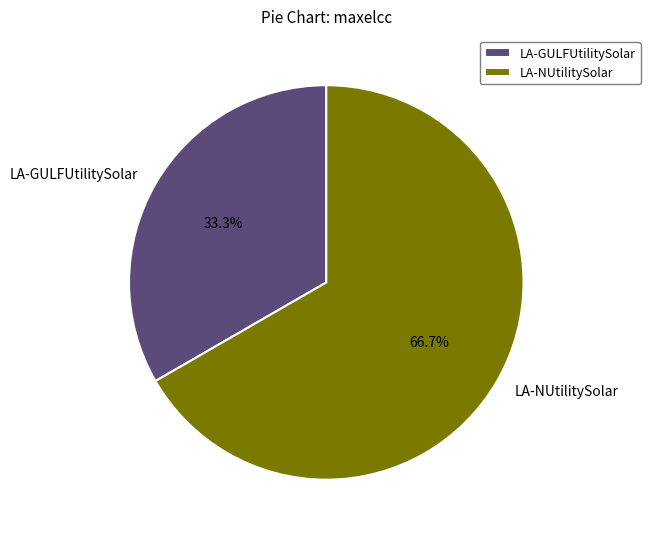

How many segments does this pie chart have?

2